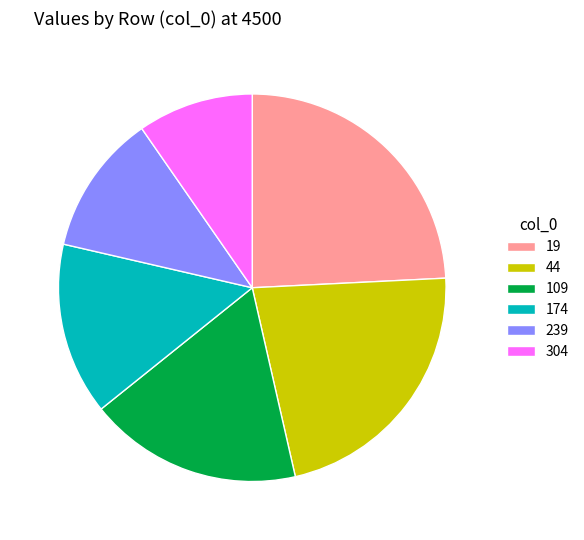

How many segments does this pie chart have?

6